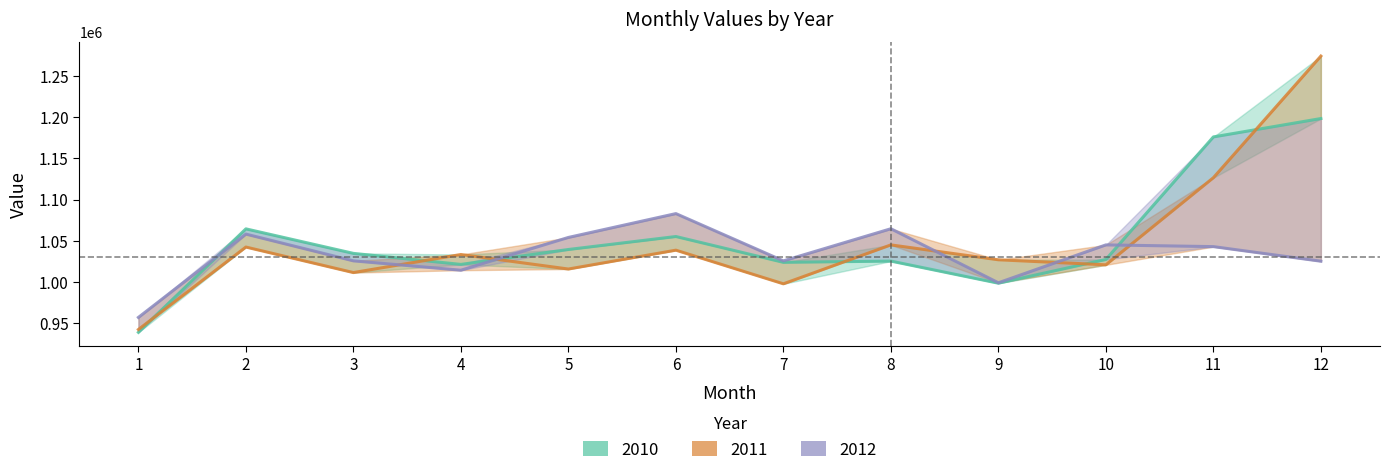

True or false: 2012 has a value of 1759479.5 at 9.

False